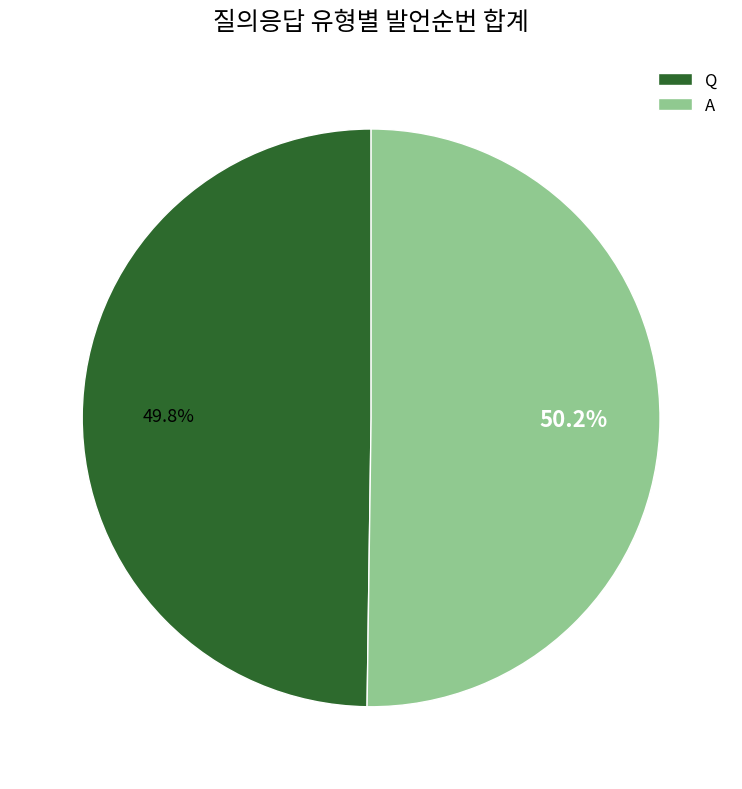

How much of the chart is everything except Q?

50.2%